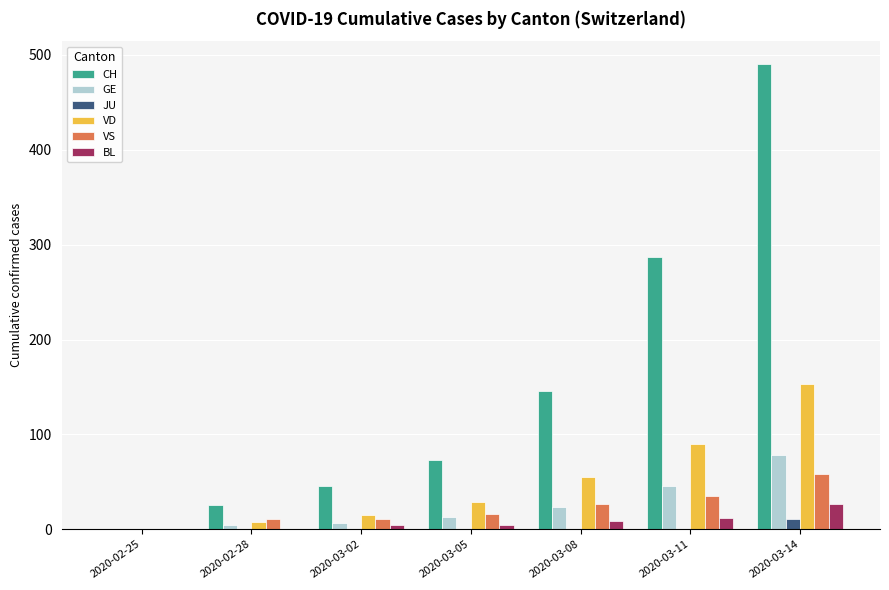

Reading left to right, extract all data points from this chart.

CH: 2020-02-25=0	2020-02-28=26	2020-03-02=46	2020-03-05=73	2020-03-08=146	2020-03-11=287	2020-03-14=490
GE: 2020-02-25=0	2020-02-28=4	2020-03-02=7	2020-03-05=13	2020-03-08=23	2020-03-11=46	2020-03-14=78
JU: 2020-02-25=0	2020-02-28=0	2020-03-02=0	2020-03-05=0	2020-03-08=0	2020-03-11=0	2020-03-14=11
VD: 2020-02-25=0	2020-02-28=8	2020-03-02=15	2020-03-05=29	2020-03-08=55	2020-03-11=90	2020-03-14=153
VS: 2020-02-25=0	2020-02-28=11	2020-03-02=11	2020-03-05=16	2020-03-08=27	2020-03-11=35	2020-03-14=58
BL: 2020-02-25=0	2020-02-28=0	2020-03-02=4	2020-03-05=4	2020-03-08=9	2020-03-11=12	2020-03-14=27